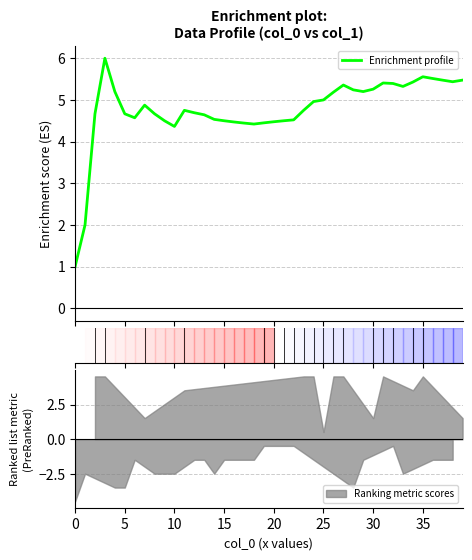

True or false: the data has more than 1 interior local peaks.

True